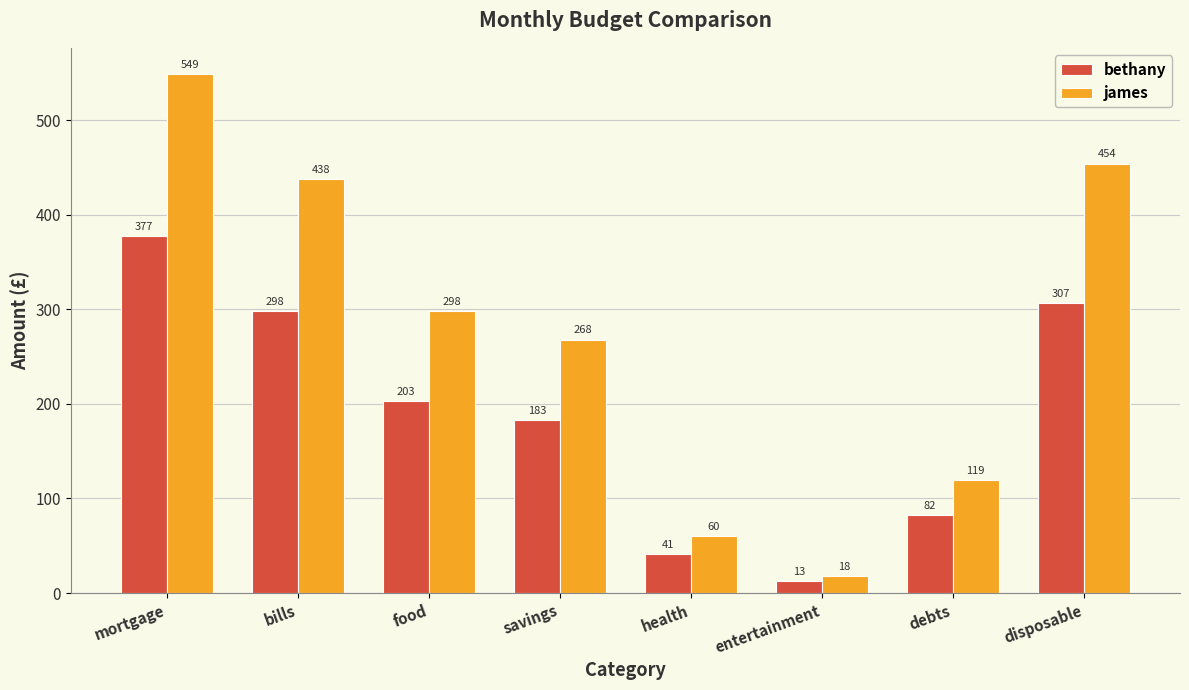

How many categories are shown in the chart?

8